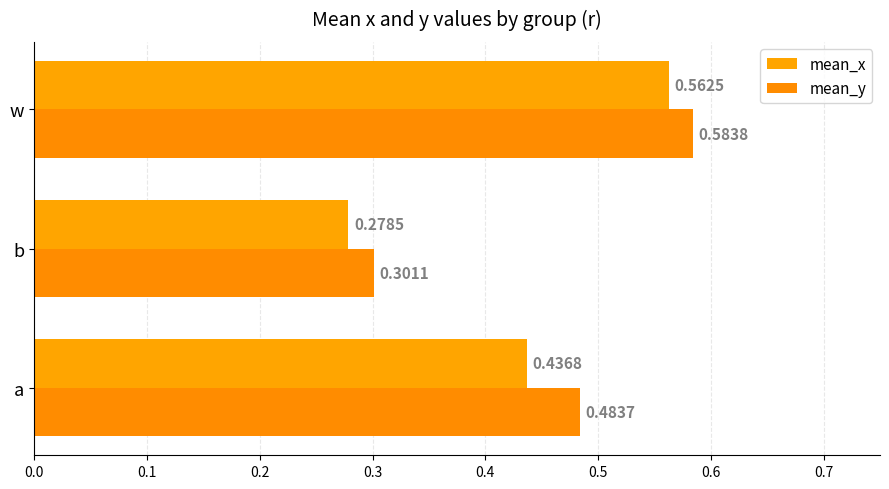

Which label corresponds to the smallest value in the chart?

b